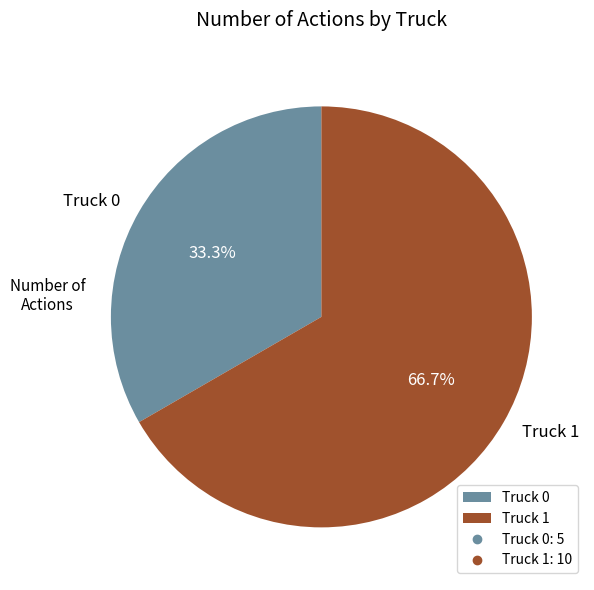

What percentage is NOT represented by Truck 1?

33.3%